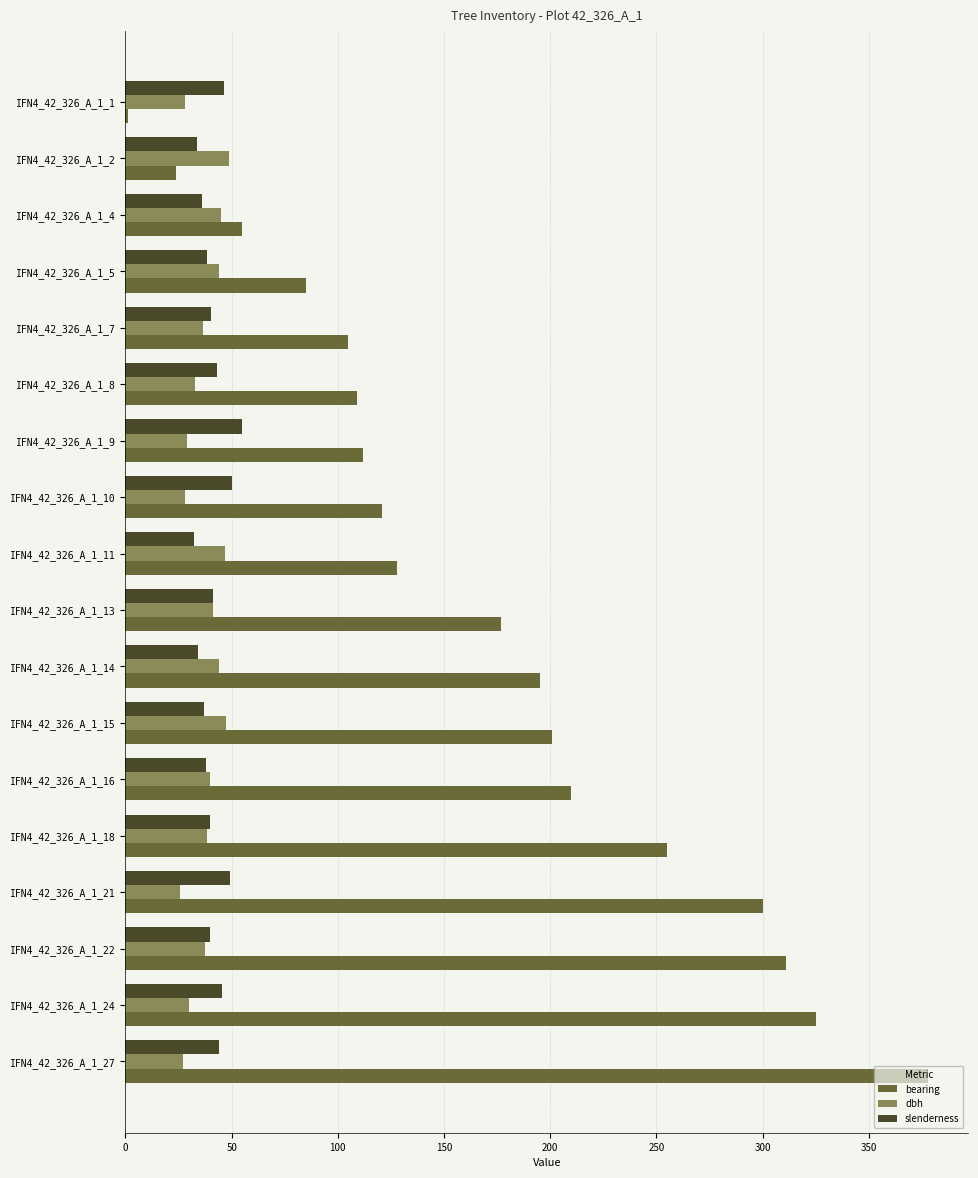

Between IFN4_42_326_A_1_1 and IFN4_42_326_A_1_18, which series saw the biggest shift?

bearing